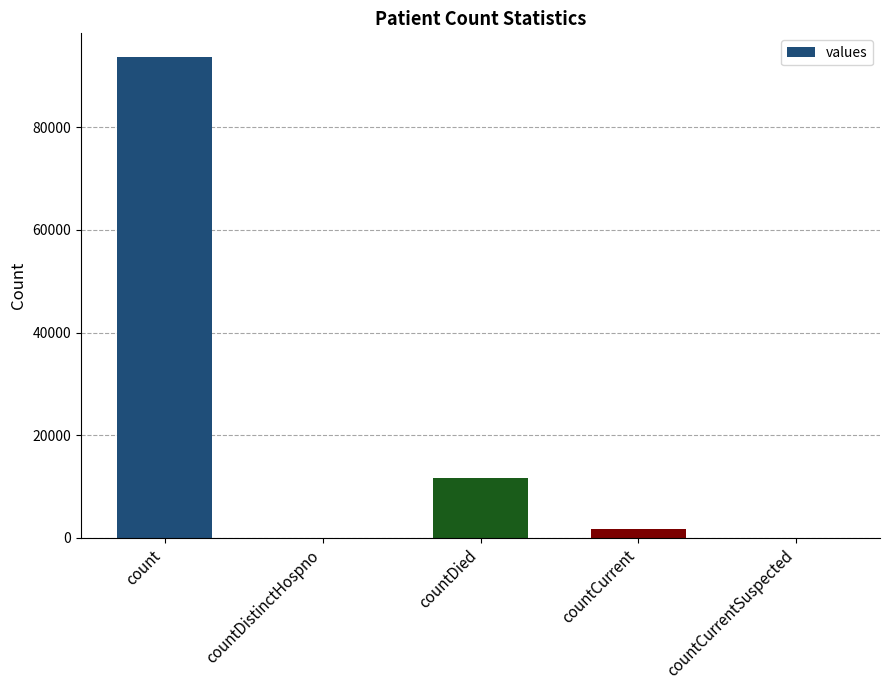

What is the average value?

21408